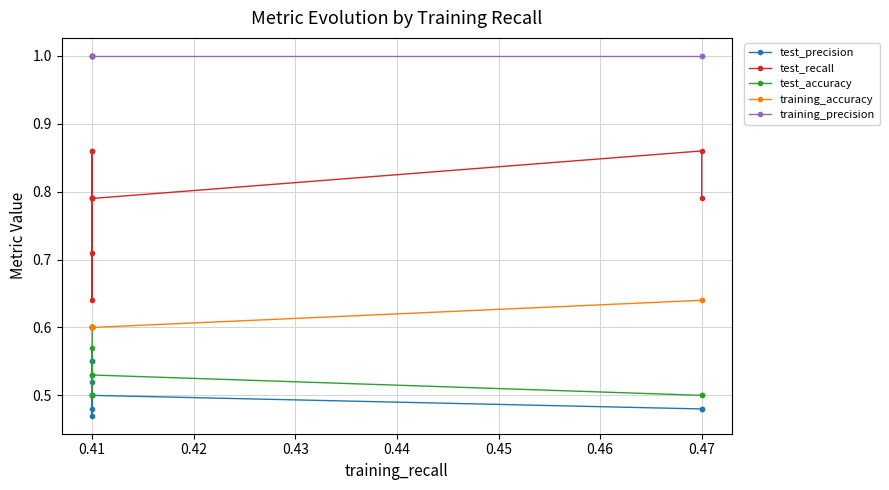

Between 0.43 and 0.44, which series saw the biggest shift?

test_accuracy